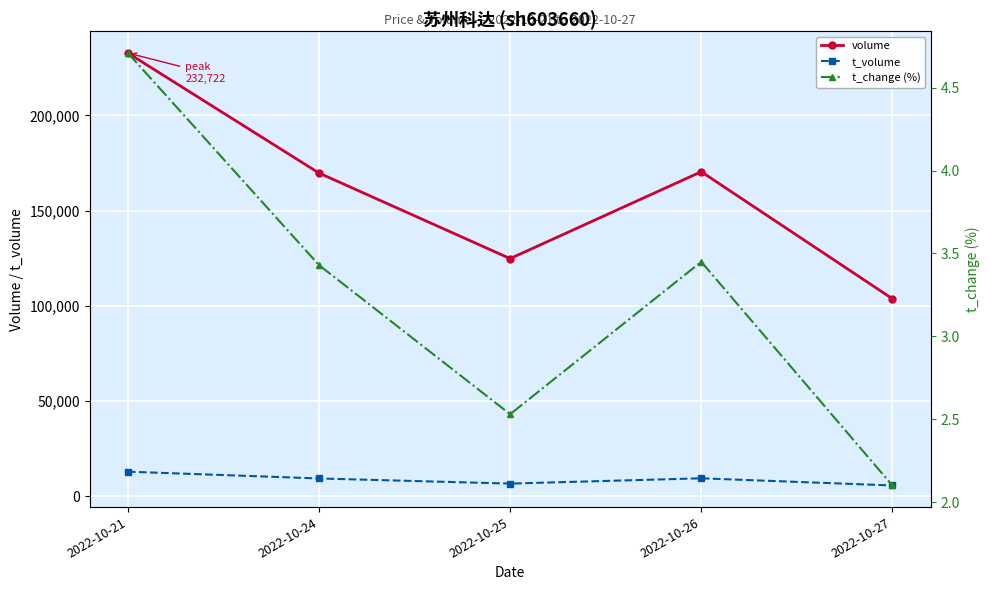

Read the t_volume value at 2022-10-21.

12997